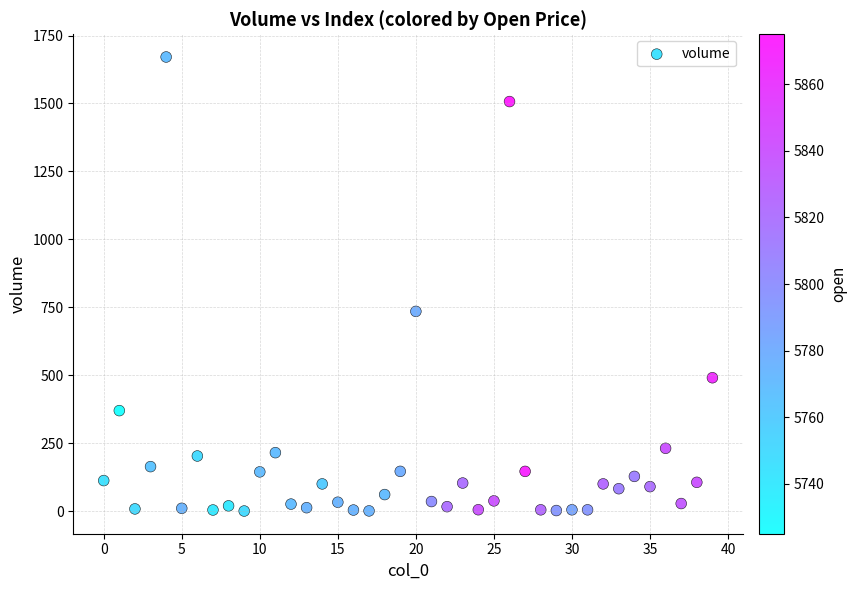

What is the range of Y values (max minus min)?

1670.8